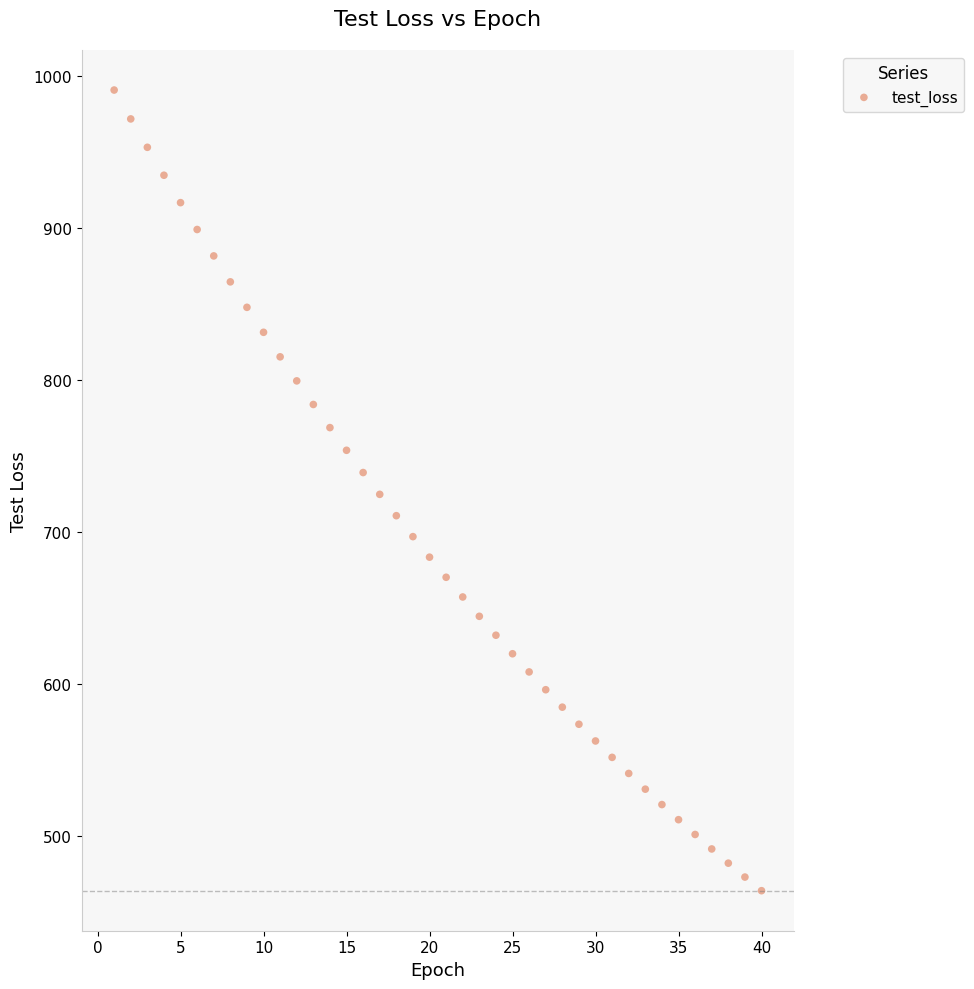

What is the range of Y values (max minus min)?

526.3